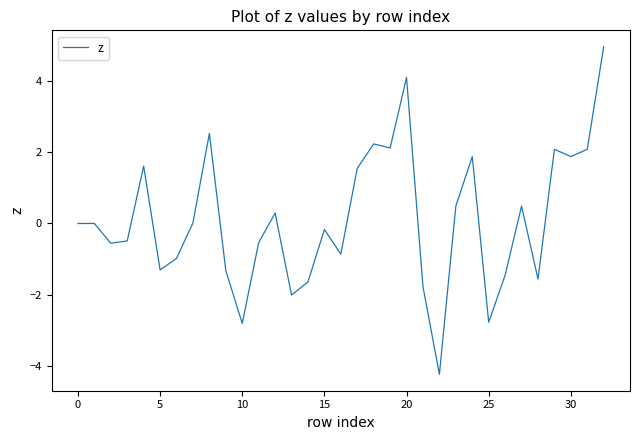

What is the greatest value displayed?

5.0